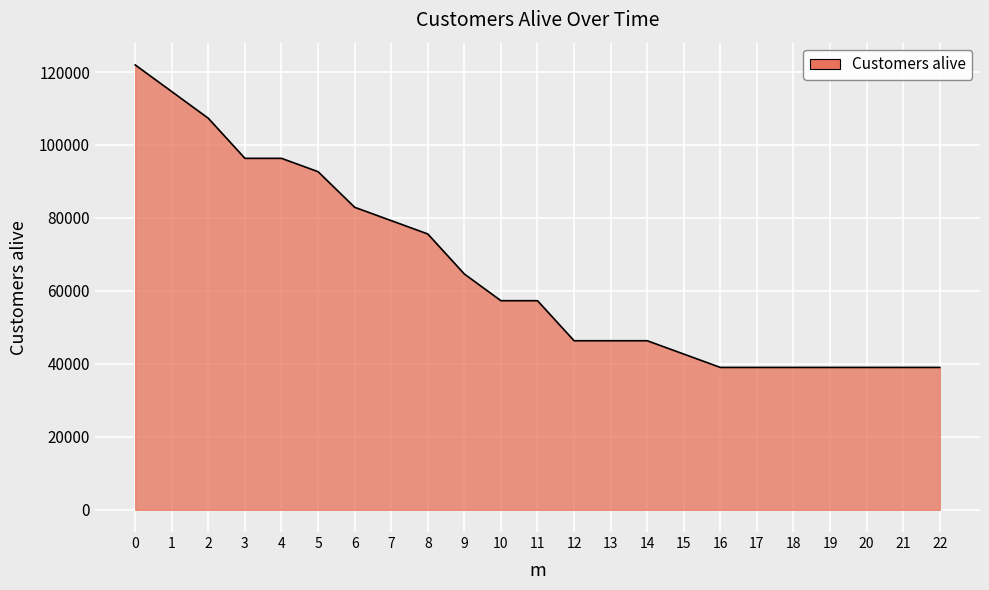

What is the difference between the values at 15 and 8?

32927